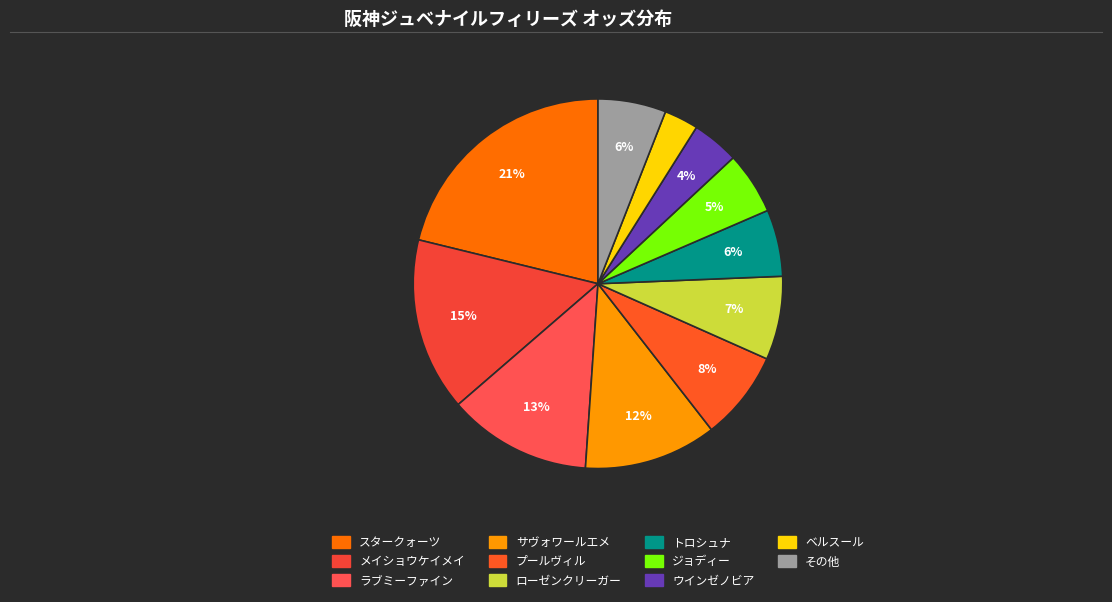

What is the largest slice in the pie chart?

スタークォーツ